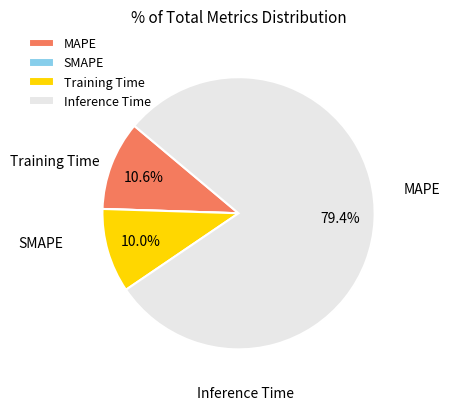

Combined, do Inference Time and Training Time account for over 50%?

Yes